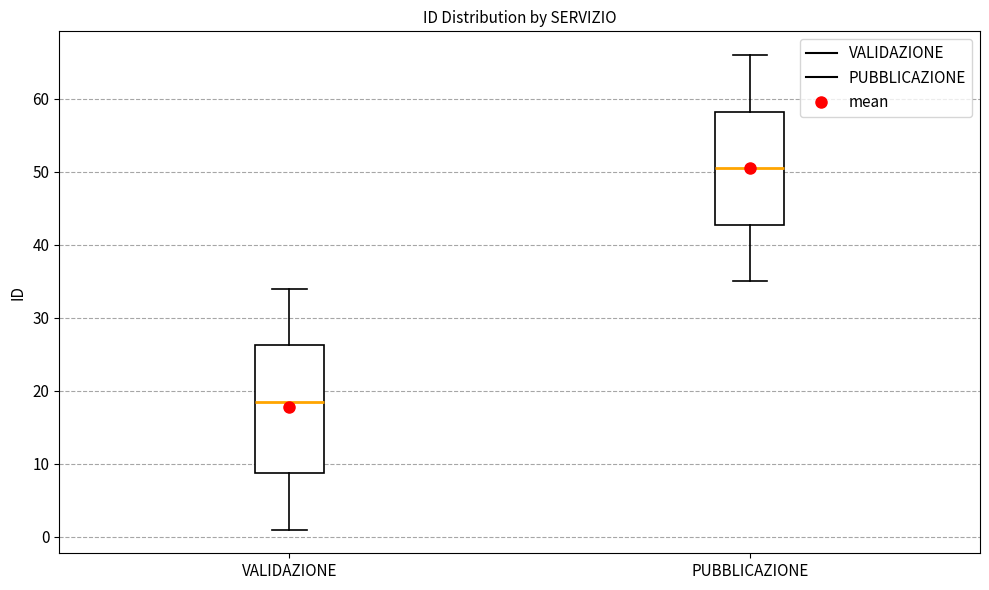

Where does the lower whisker of the box for VALIDAZIONE end on the y-axis? The values are not printed on the chart, so give them approximately, as read against the axis.

1